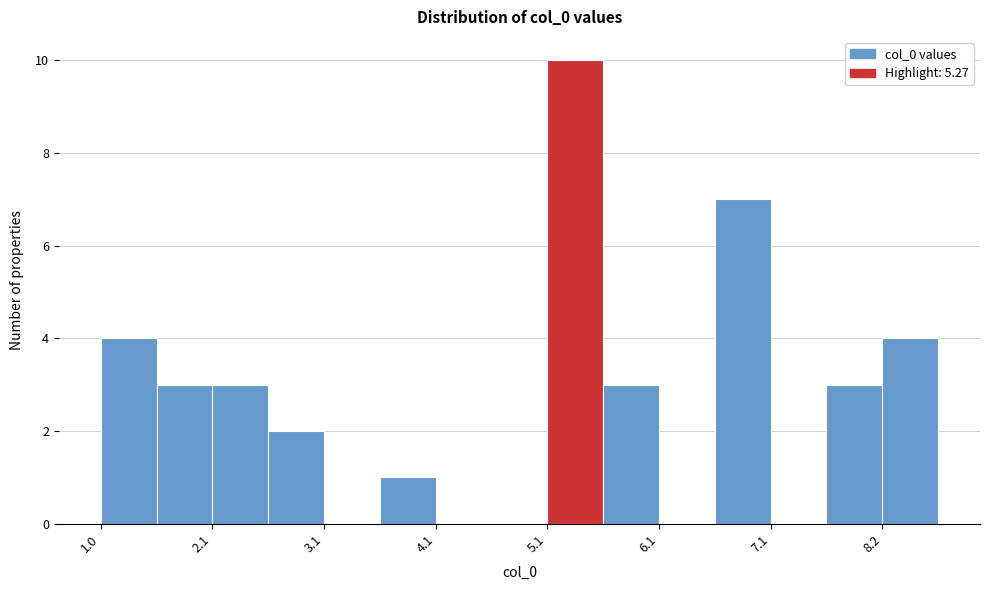

Around what value on the x-axis is the tallest bar? Give the approximate position of its centre, as read against the axis.

5.4